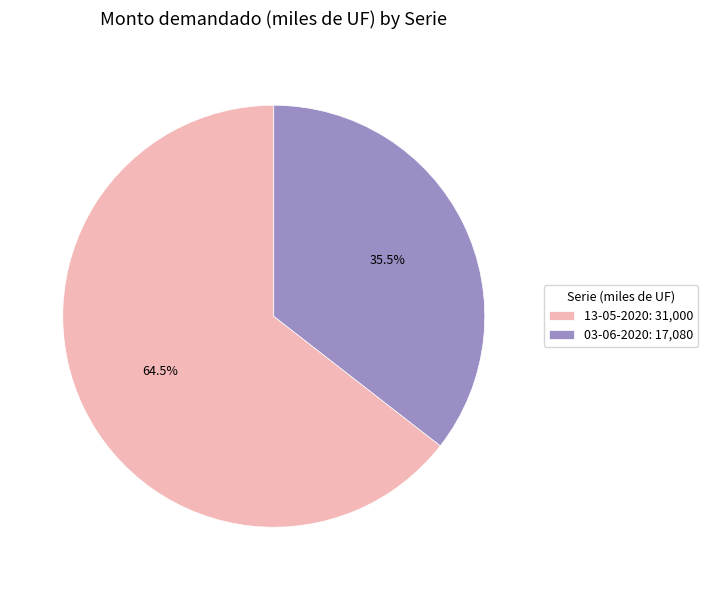

True or false: 03-06-2020 accounts for 45% of the total.

False